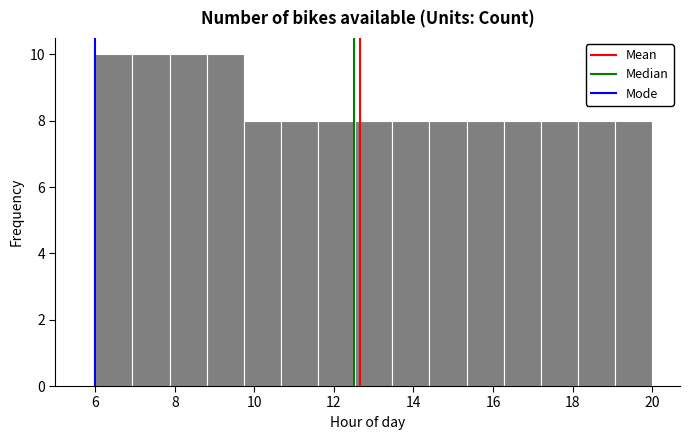

How tall is the bar that spans 19.0 to 20.0 on the x-axis? Neither the bar edges nor the heights are printed on the chart, so give them approximately, as read against the axes.

8